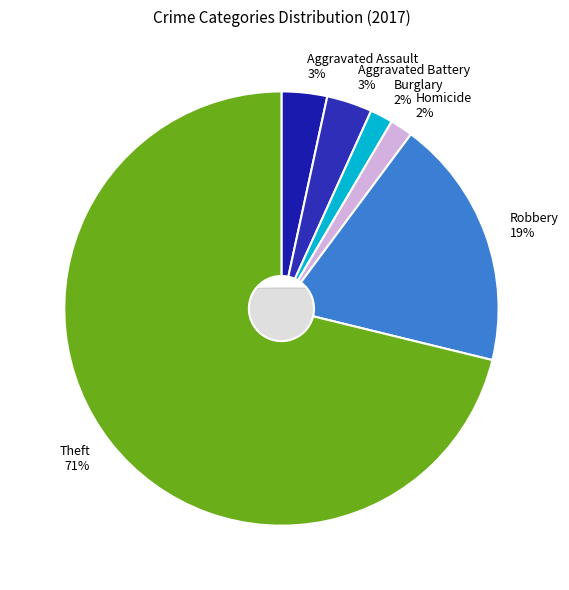

Which has a higher value, Robbery or Aggravated Battery?

Robbery